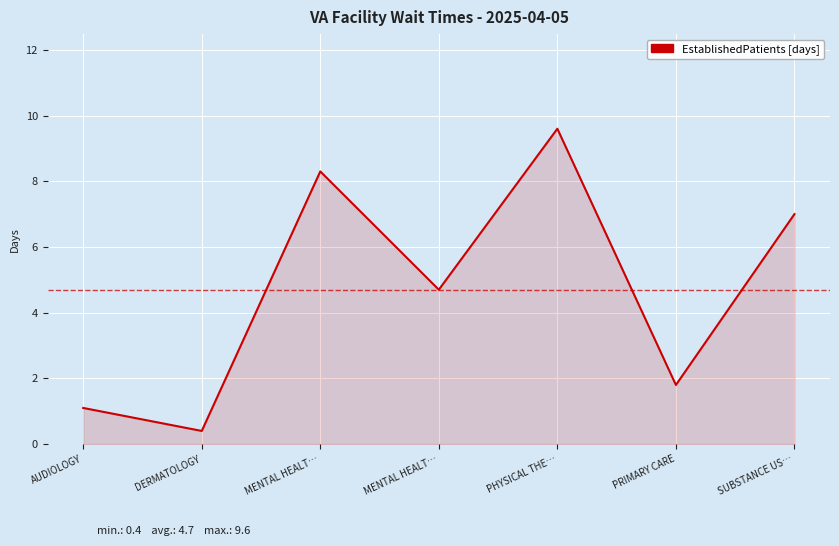

At which label is the value closest to 5?

MENTAL HEALT…